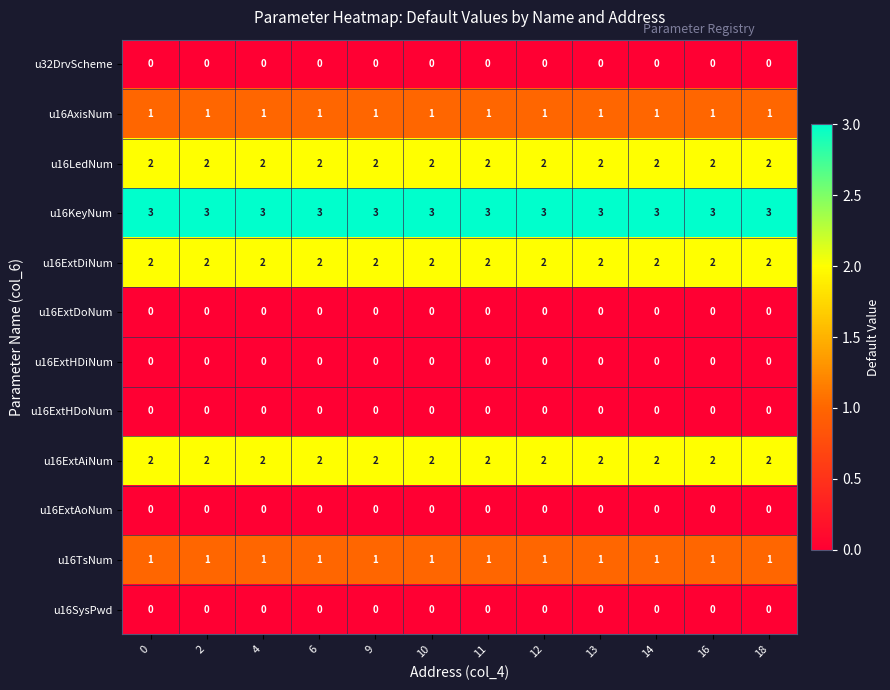

What is the difference between the highest and lowest values at 12?

3